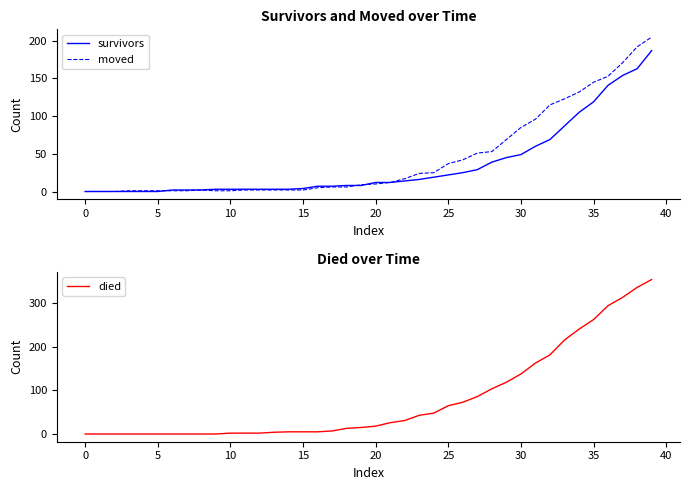

Is the value of died at 35 greater than the value of moved at 32?

No